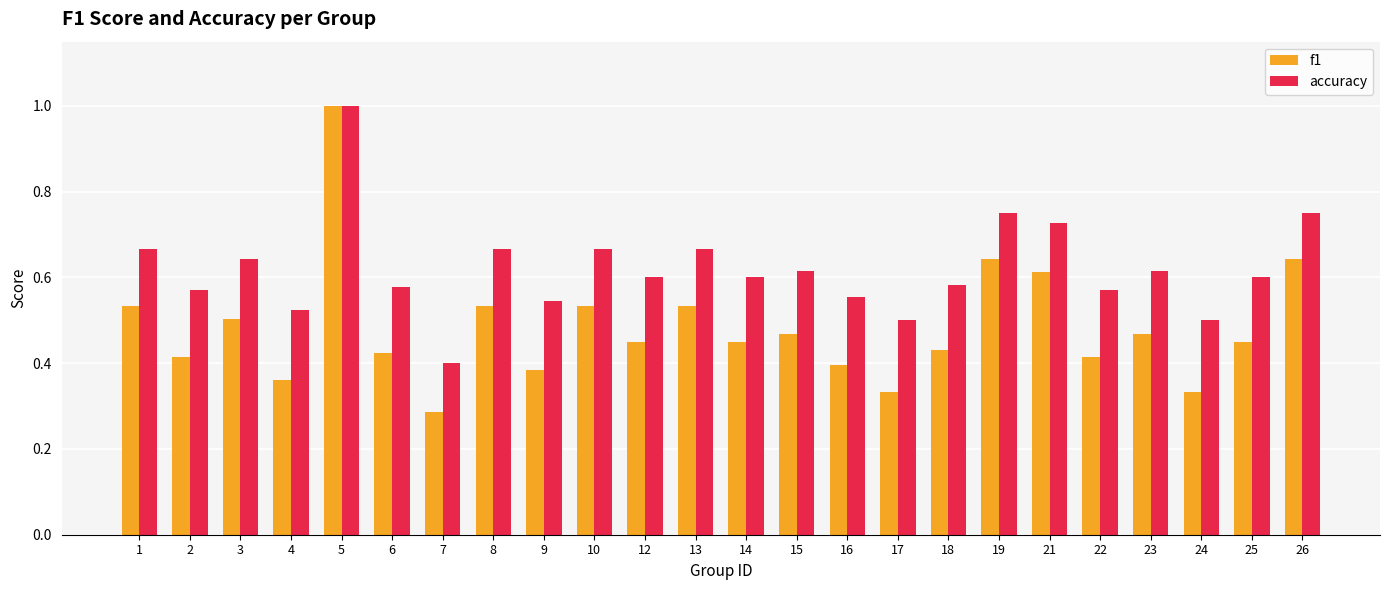

At 4, list the series in order from largest to smallest.

accuracy, f1